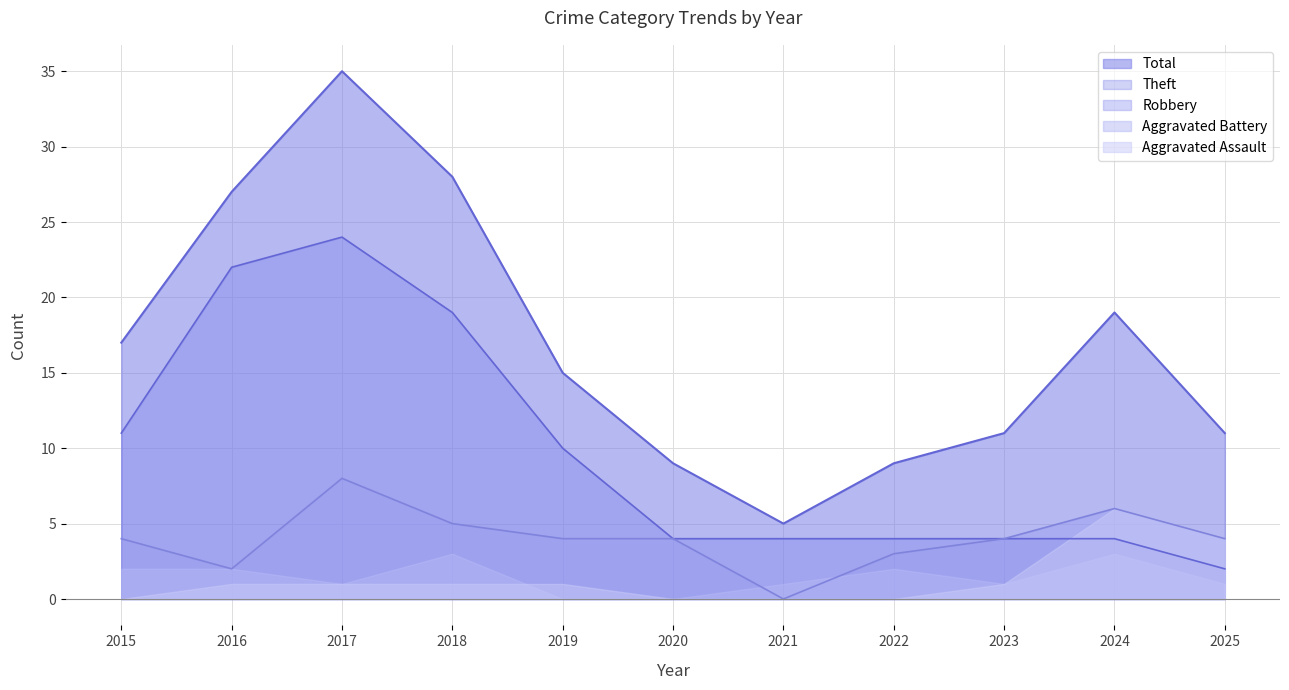

How many lines are shown in the chart?

5